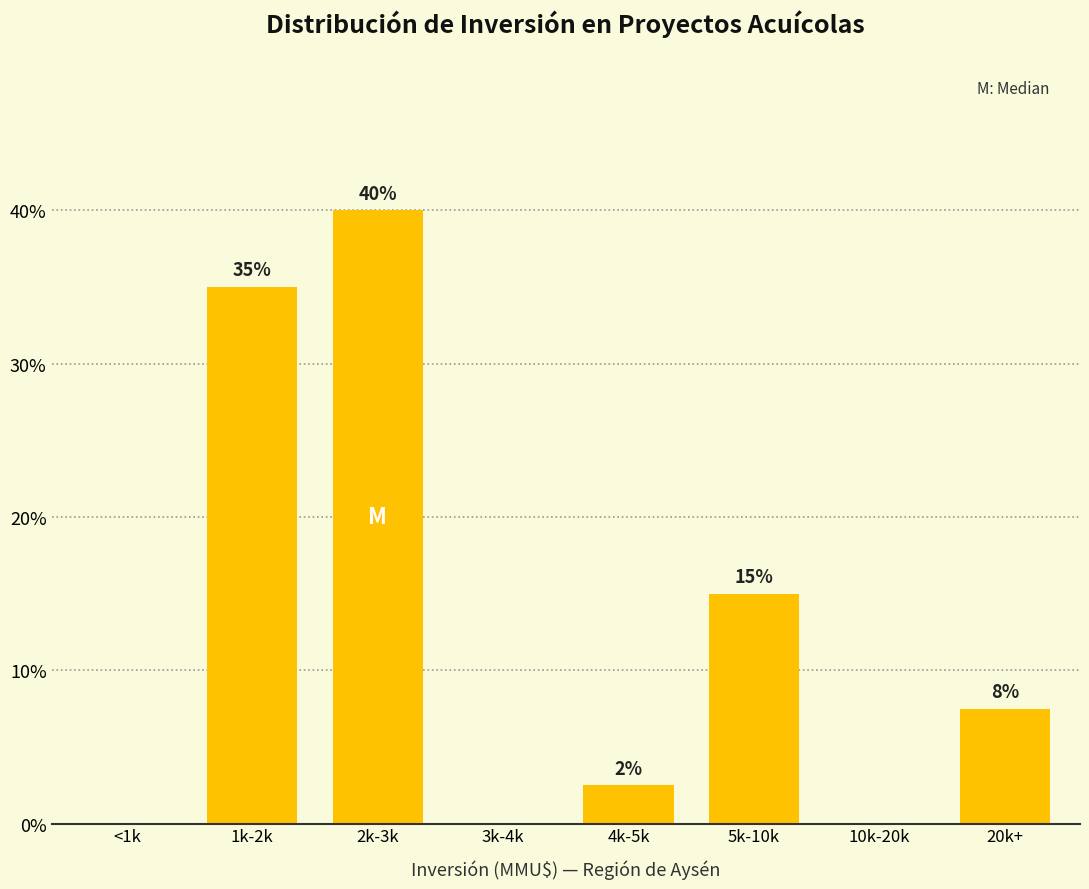

The value at 4k-5k is 2.5. True or false?

True